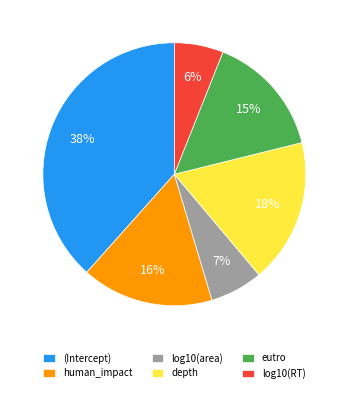

To the nearest percent, what is the difference between the largest and smallest slice percentages?

32%